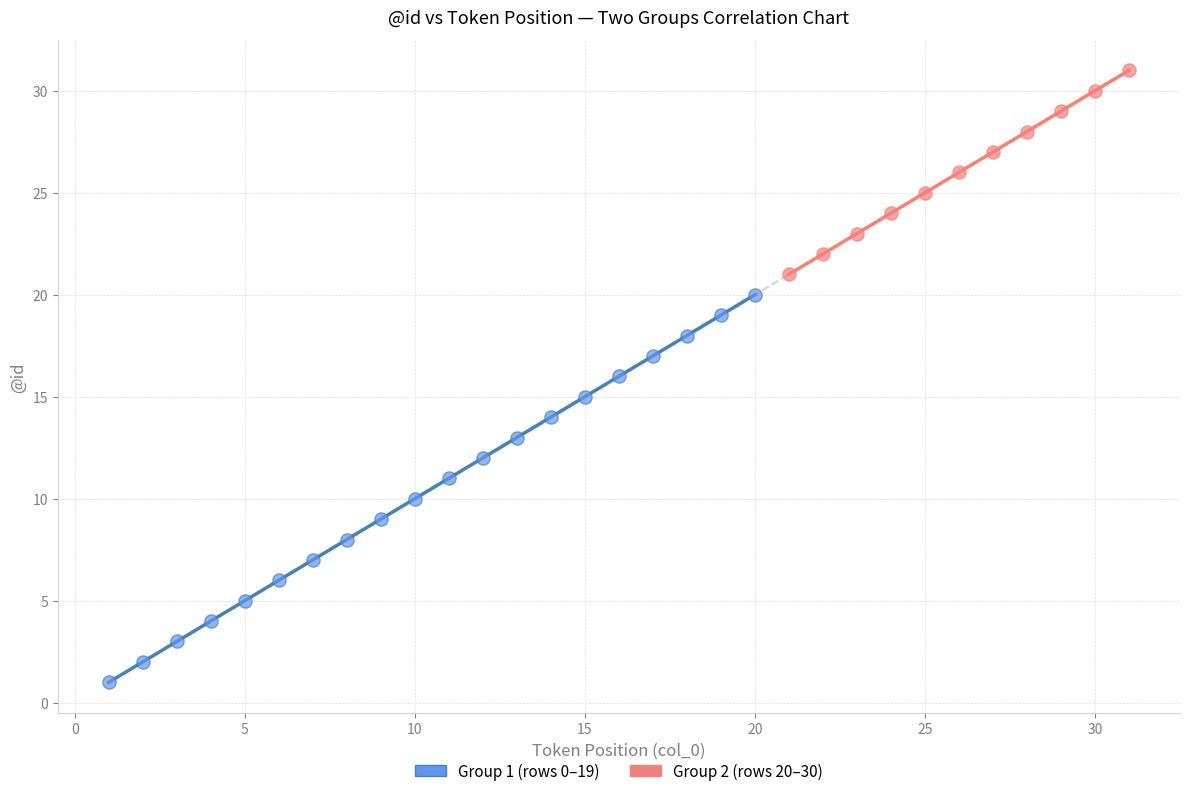

Which series has the largest Y range (max minus min)?

Group 1 (rows 0–19)